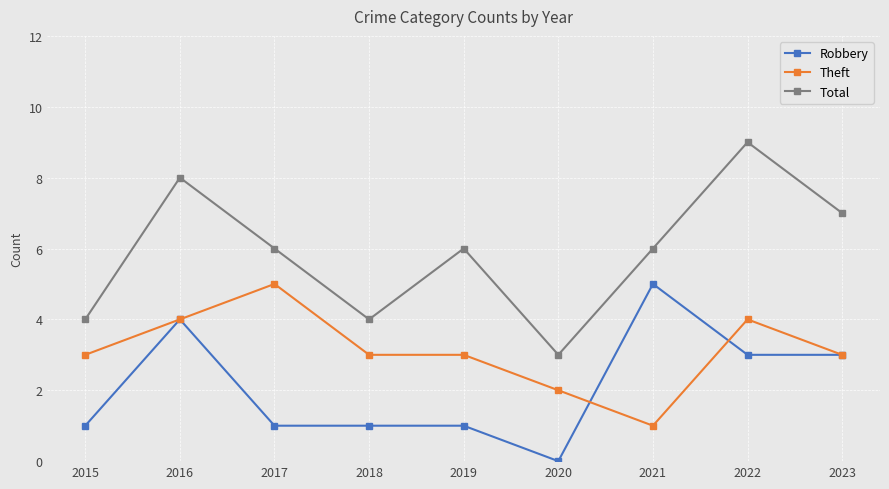

List the series in order of their overall mean, lowest first.

Robbery, Theft, Total